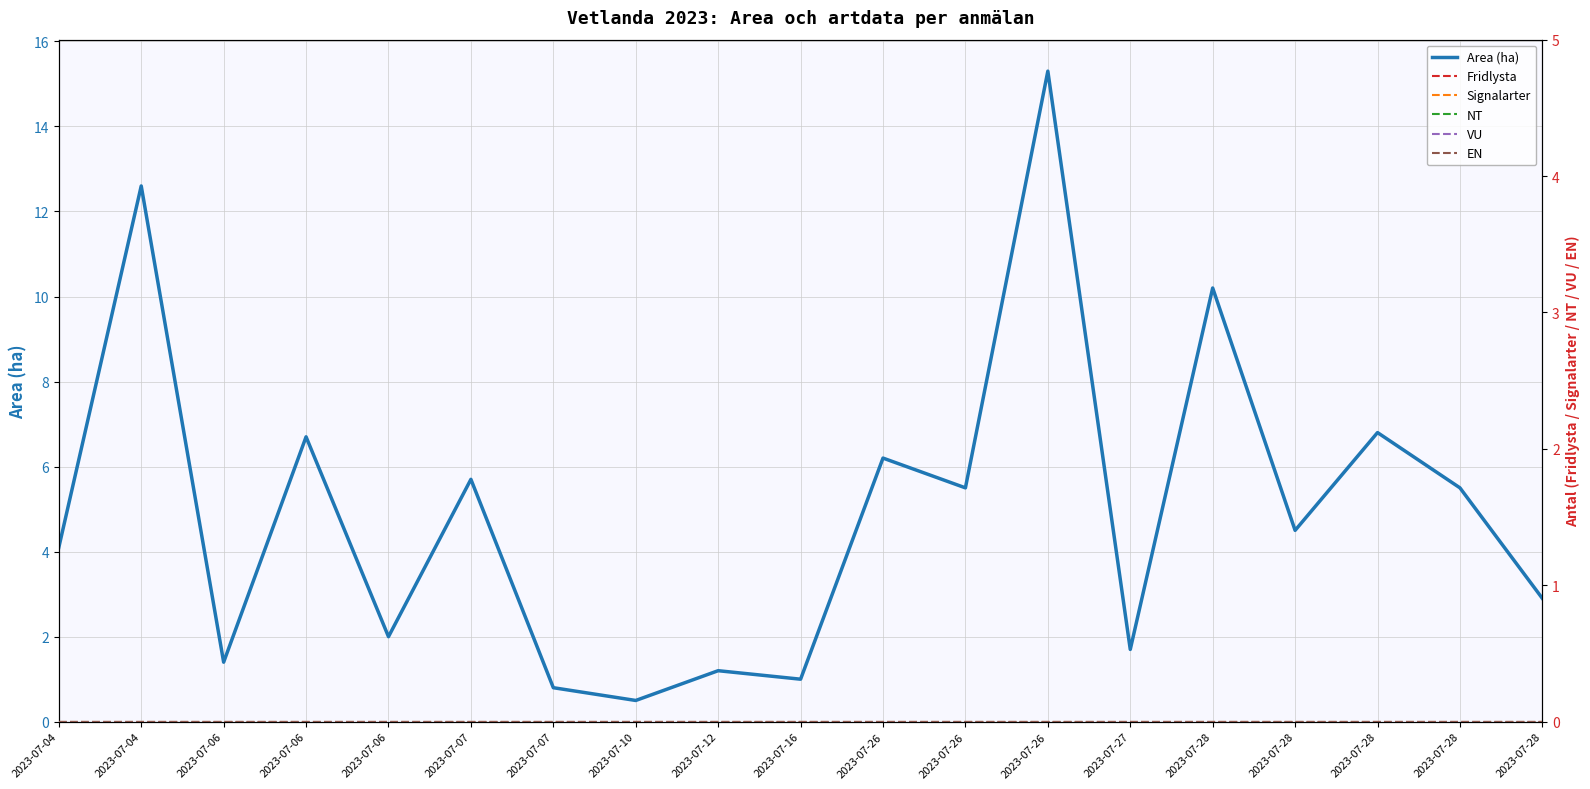

List the series in order of their peak value, lowest first.

Fridlysta, Signalarter, NT, VU, EN, Area (ha)